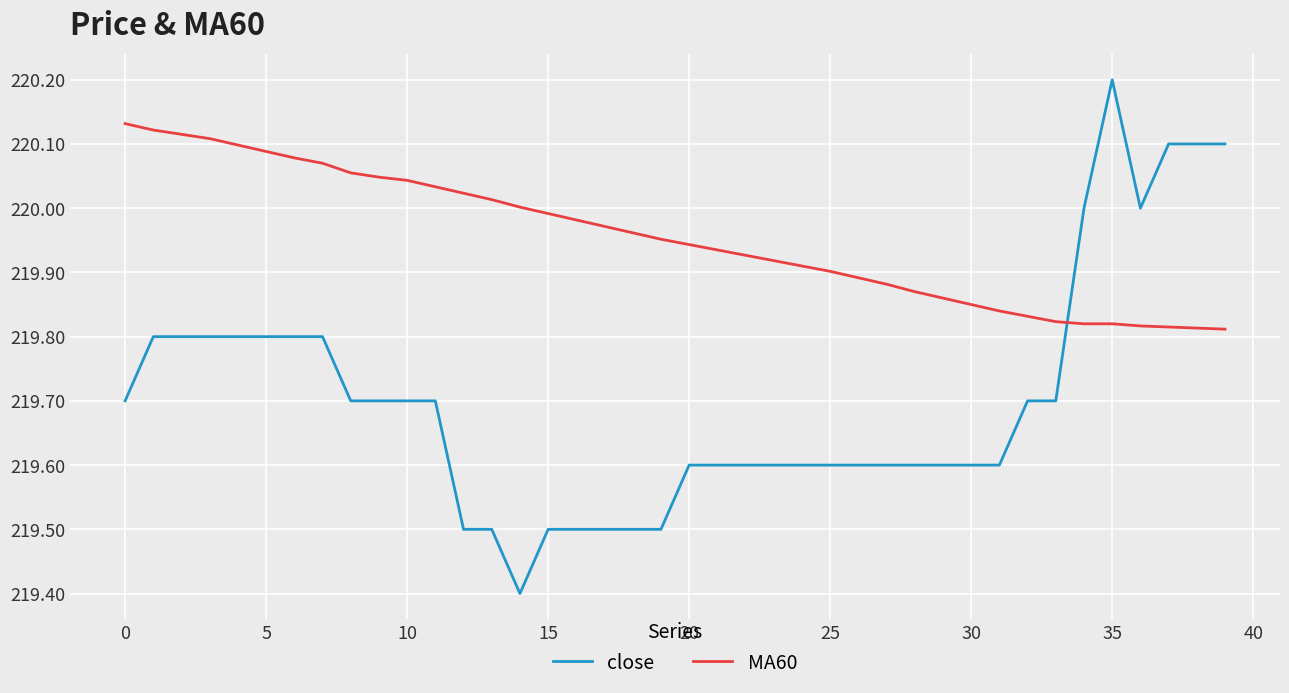

Which series ends up on top after the final intersection of MA60 and close?

close